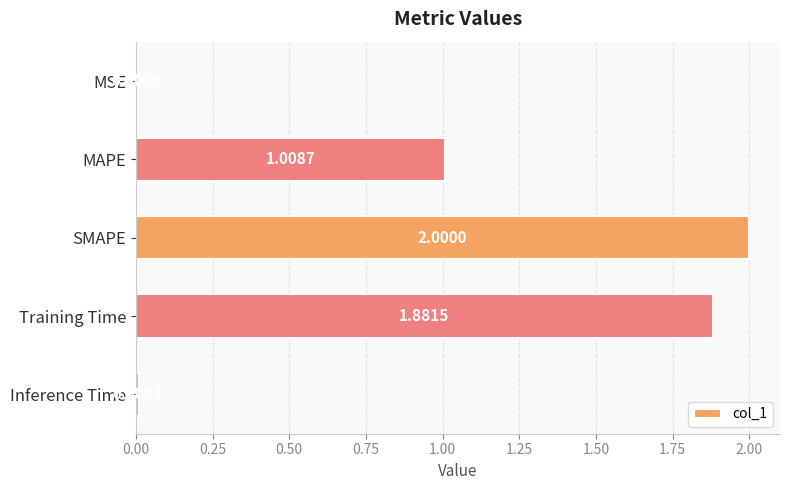

What is the sum of all values?

4.9